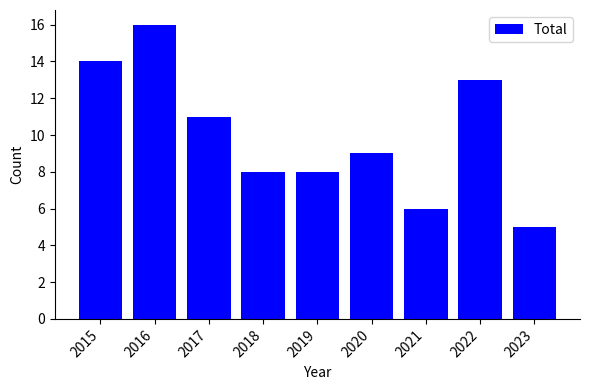

Reading left to right, extract all data points from this chart.

14	16	11	8	8	9	6	13	5